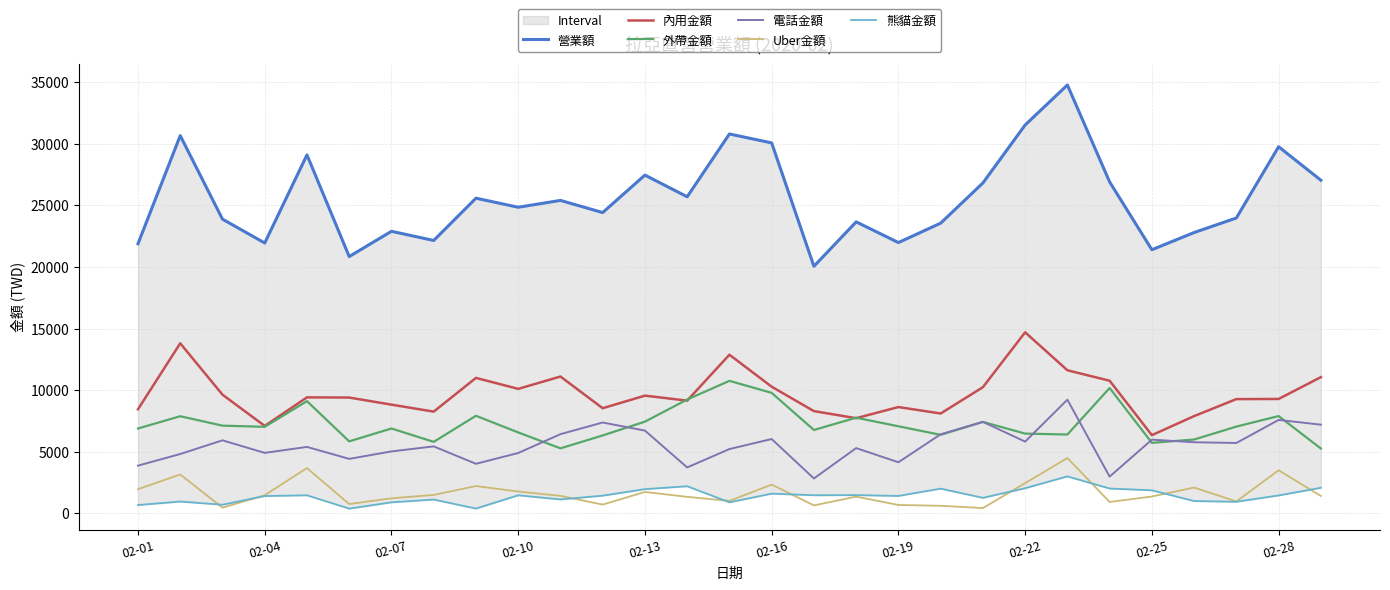

True or false: 營業額 and 外帶金額 cross at least once.

False